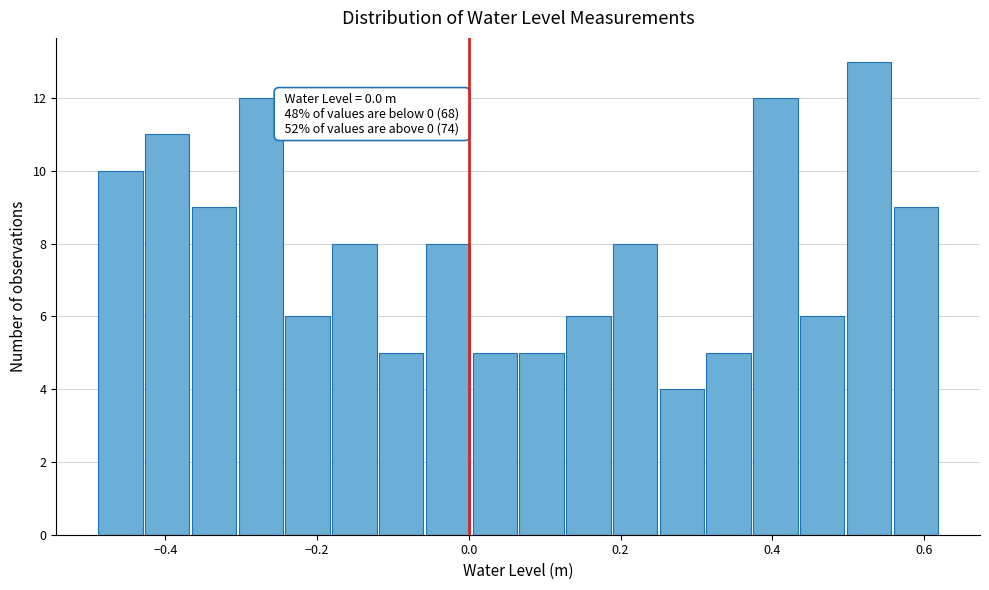

Around what value on the x-axis is the tallest bar? Give the approximate position of its centre, as read against the axis.

0.52